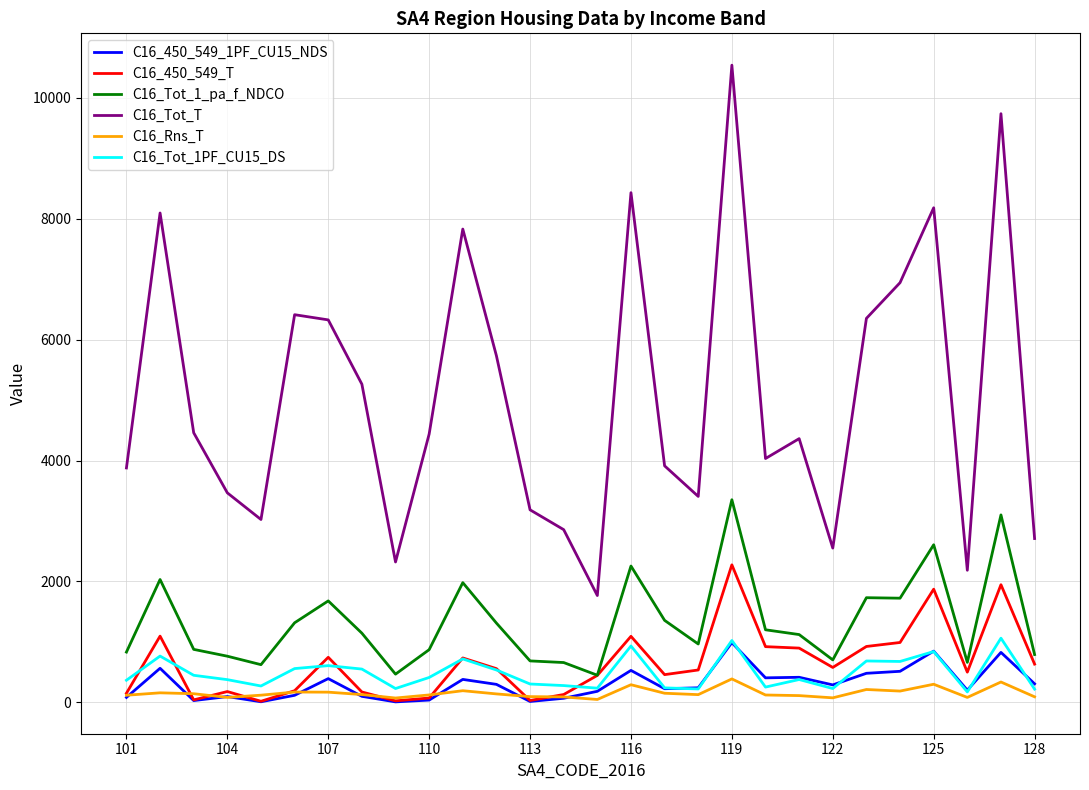

What is the smallest value displayed?

7